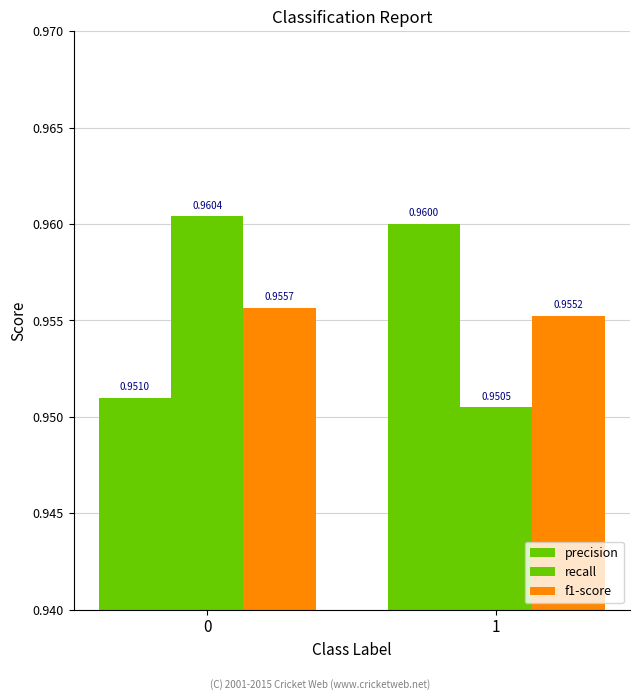

What is the sum of all precision values?

1.9